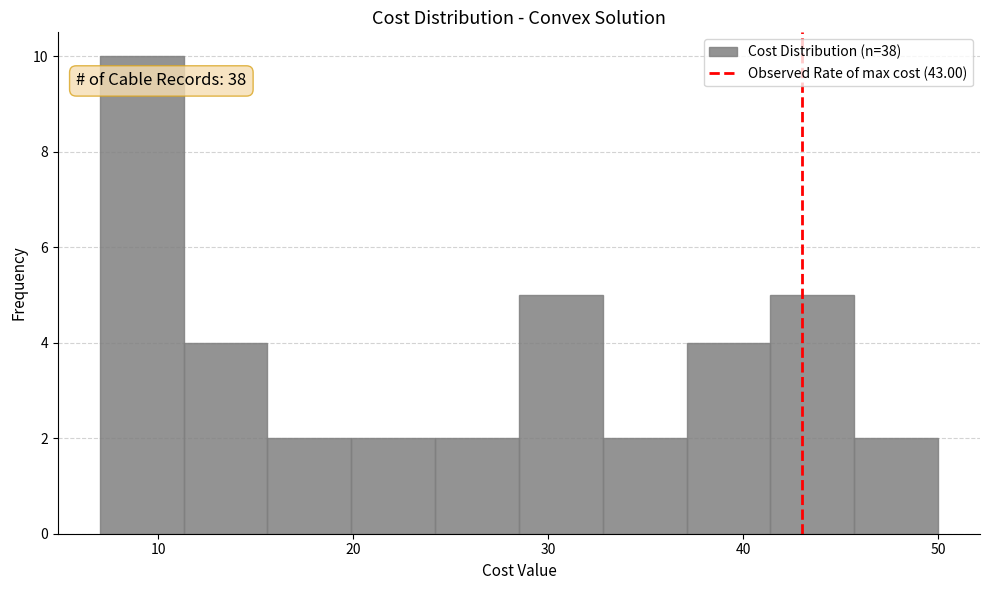

Over which range of the x-axis is the bar tallest?

7.0 to 11.3